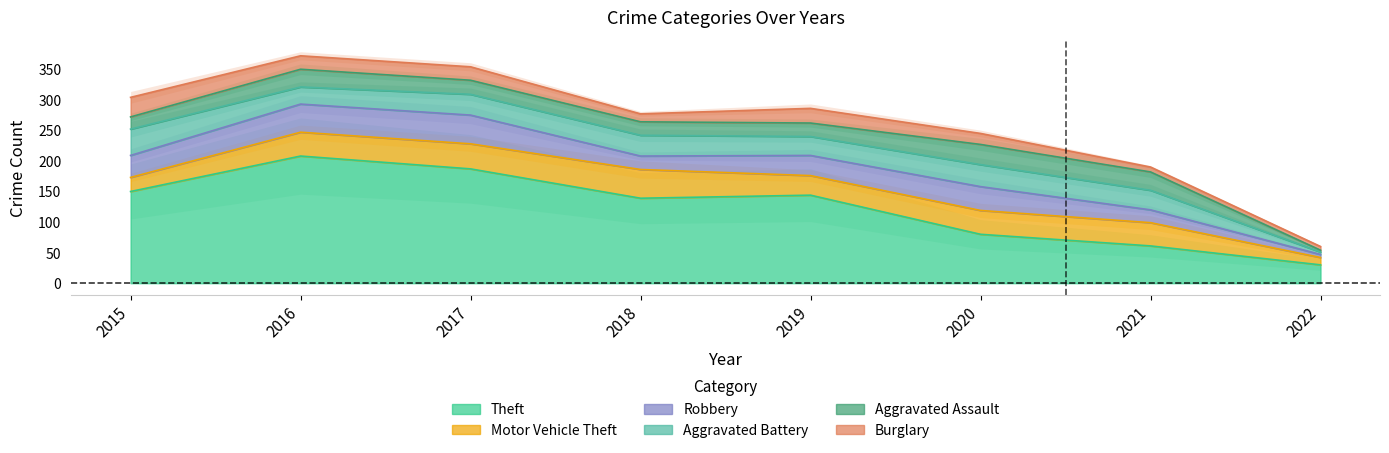

The Theft series shows 336 at 2016. True or false?

False